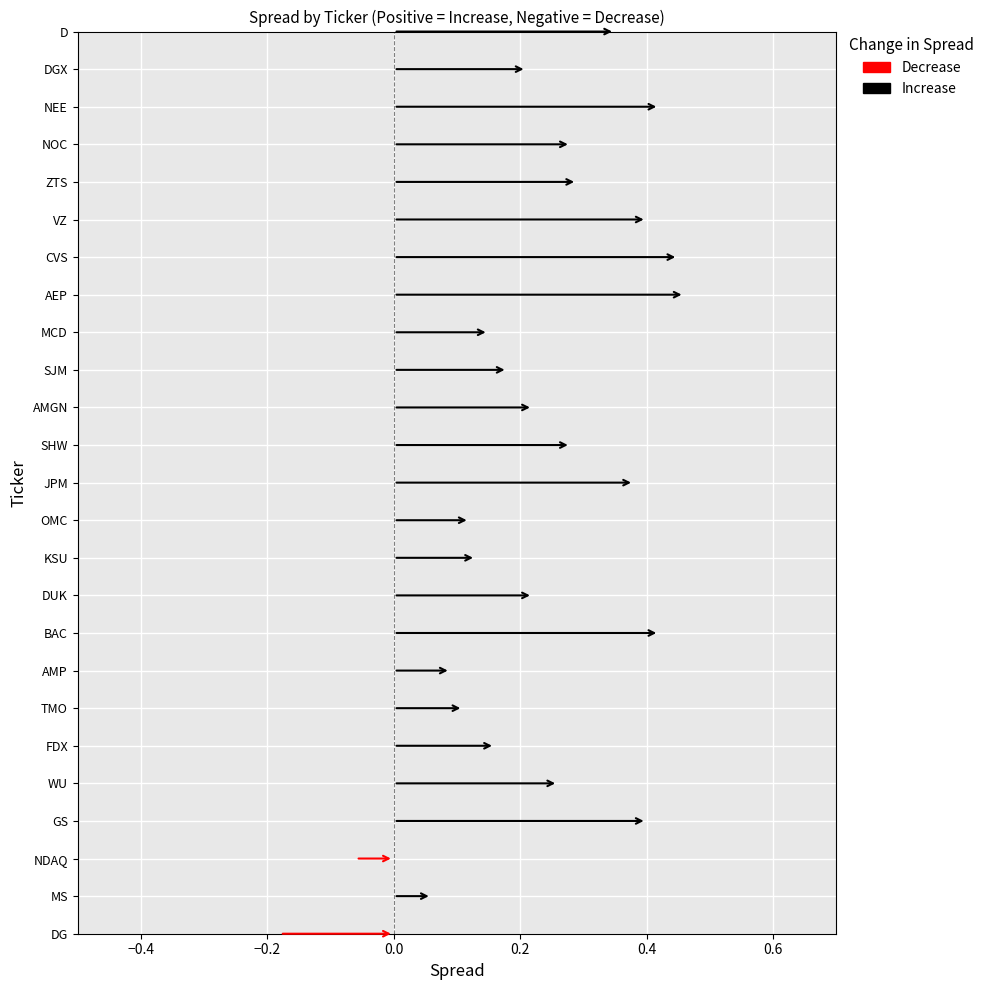

What is the smallest value displayed?

-0.2